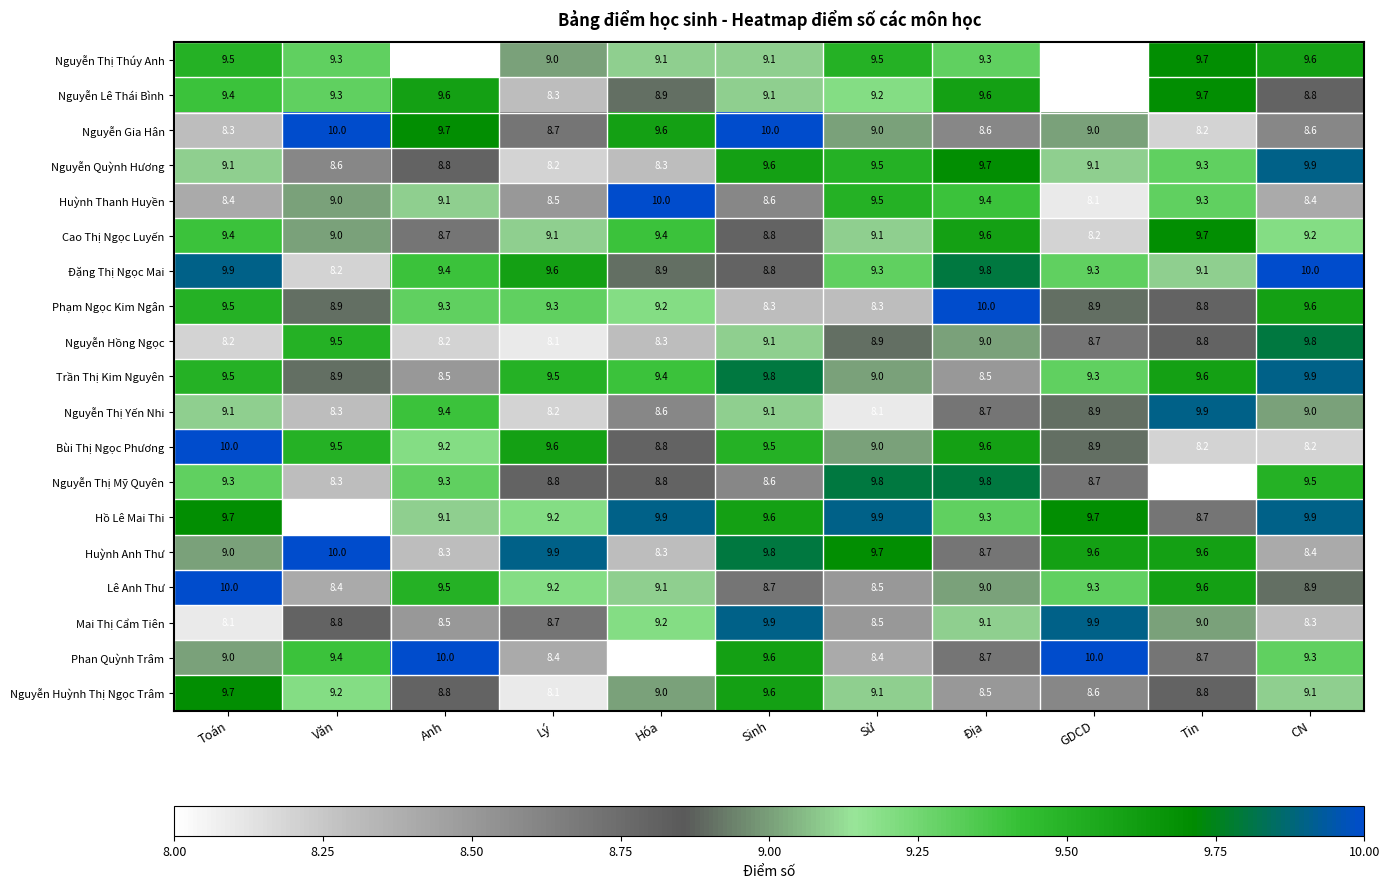

What is the highest value of the Huỳnh Anh Thư series?

10.0